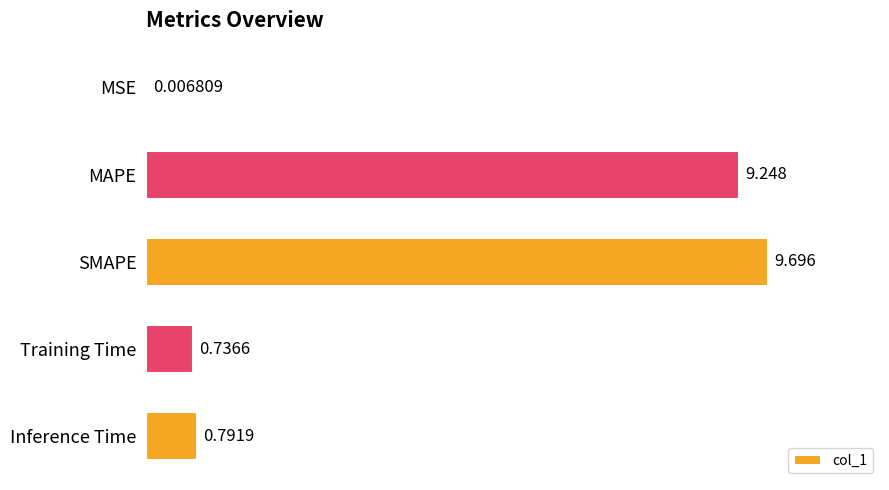

At which label is the value closest to 4?

Inference Time